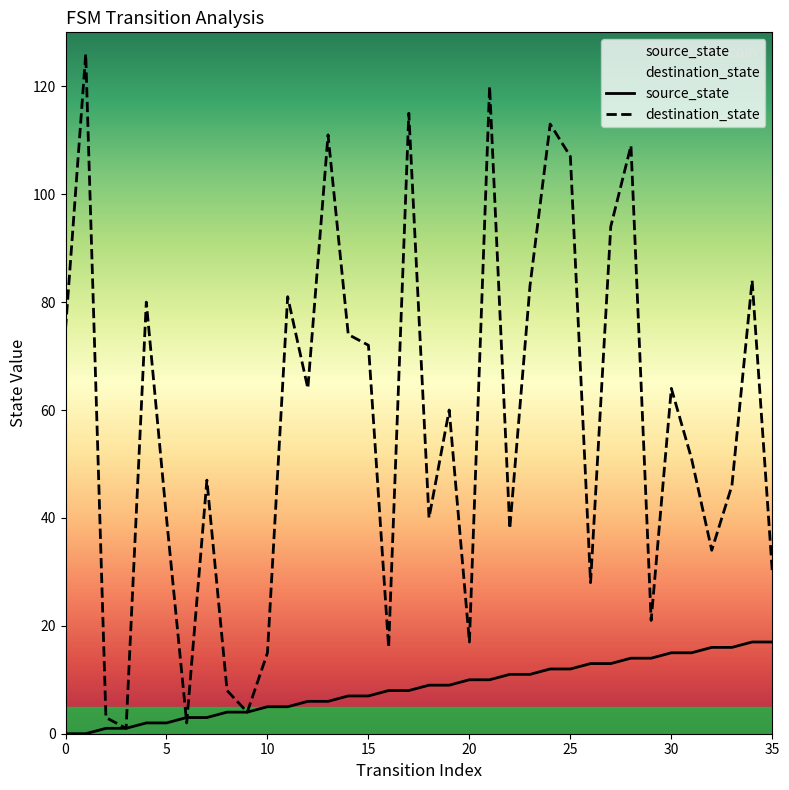

Does the chart have visible grid lines?

No